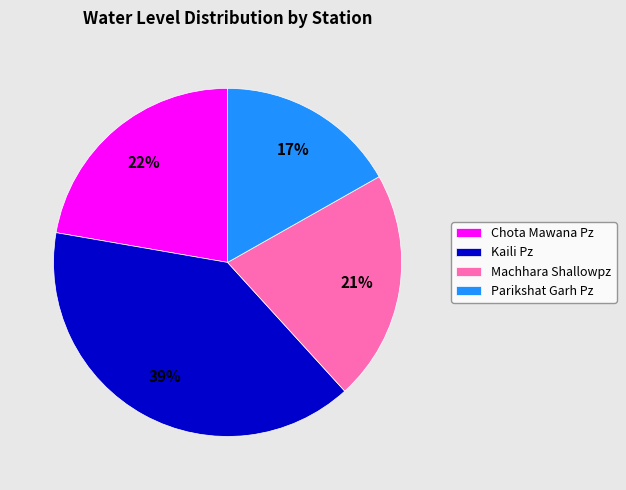

Is the sum of Kaili Pz and Chota Mawana Pz greater than half?

Yes